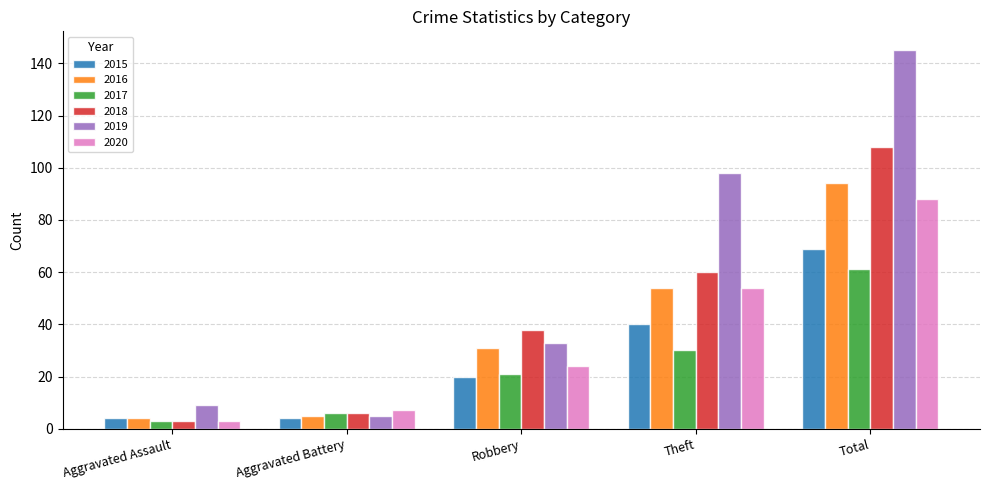

What is the difference between the 2016 values at Aggravated Assault and Aggravated Battery?

1